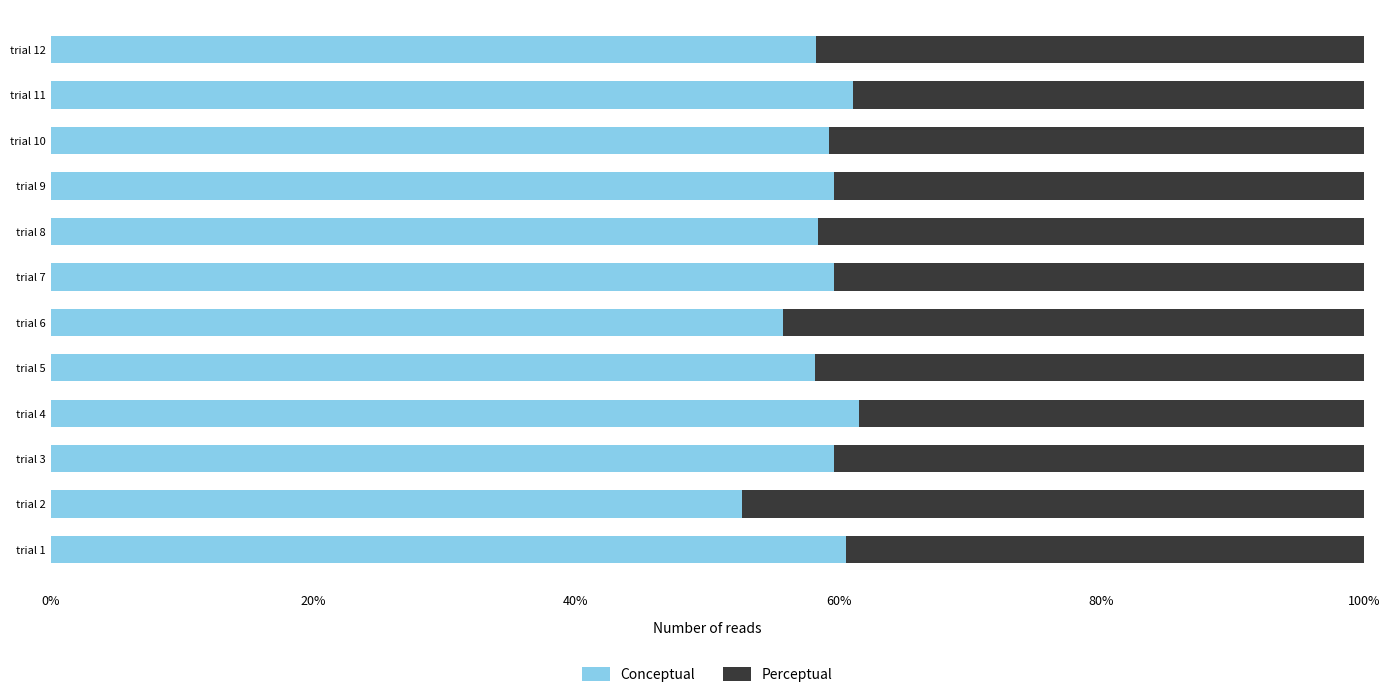

At which label does Conceptual reach its minimum?

trial 2